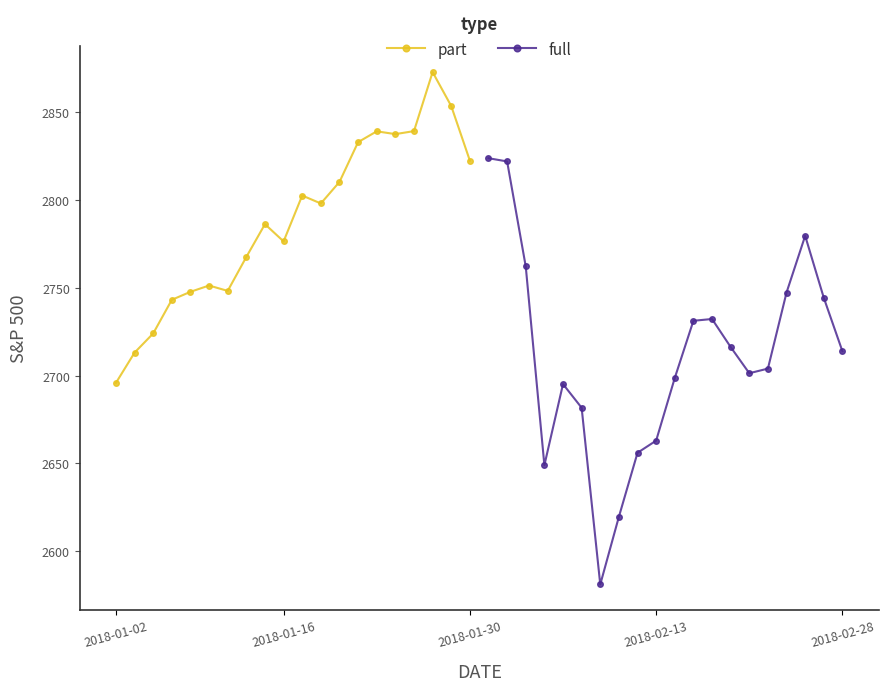

What are all the series names shown in the legend?

part, full